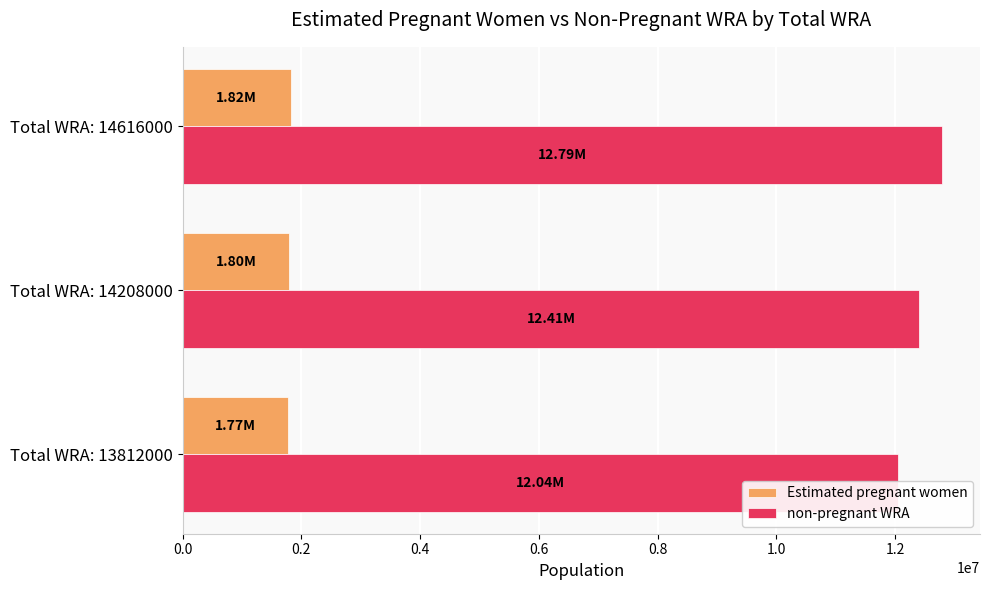

What are all the series names shown in the legend?

Estimated pregnant women, non-pregnant WRA